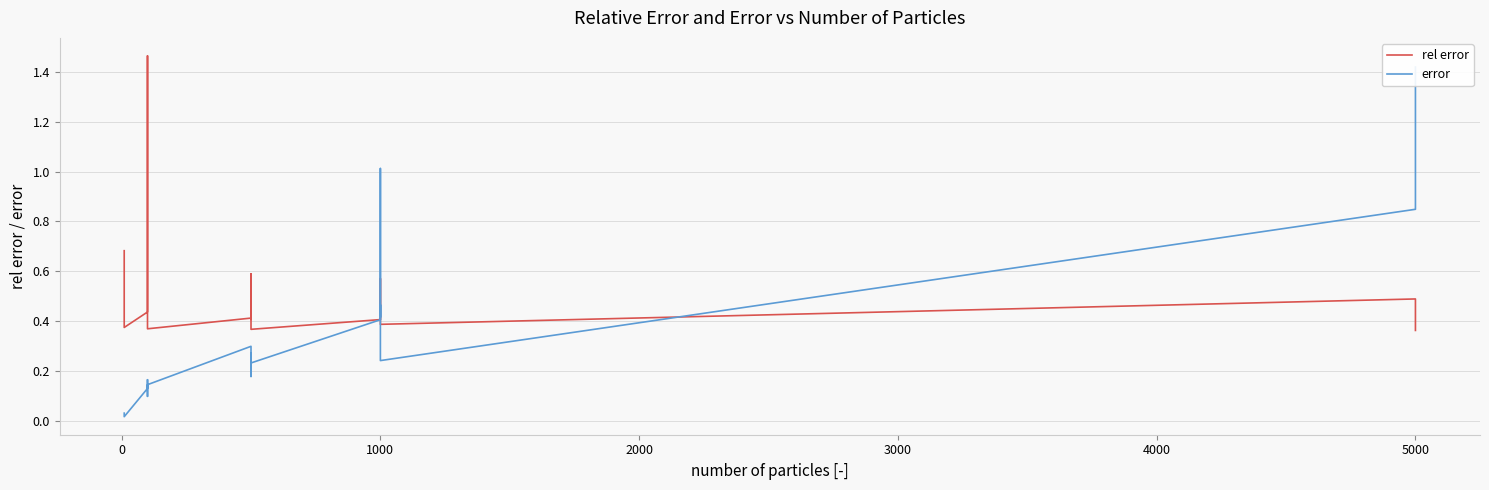

True or false: error and rel error cross at least once.

True